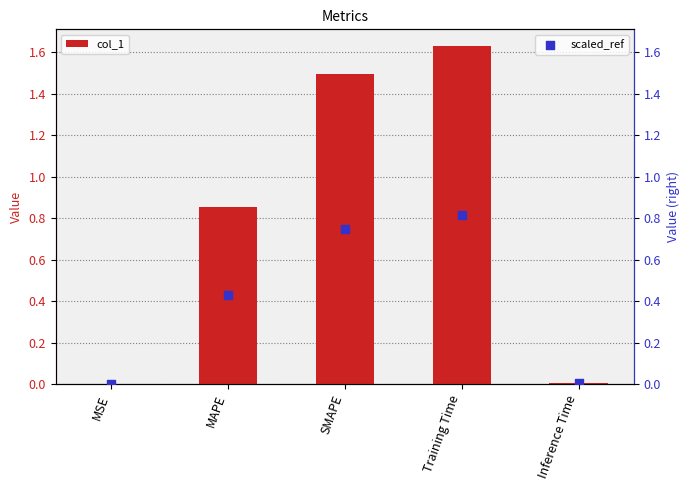

Is the value of col_1 at Inference Time greater than the value of scaled_ref at SMAPE?

No